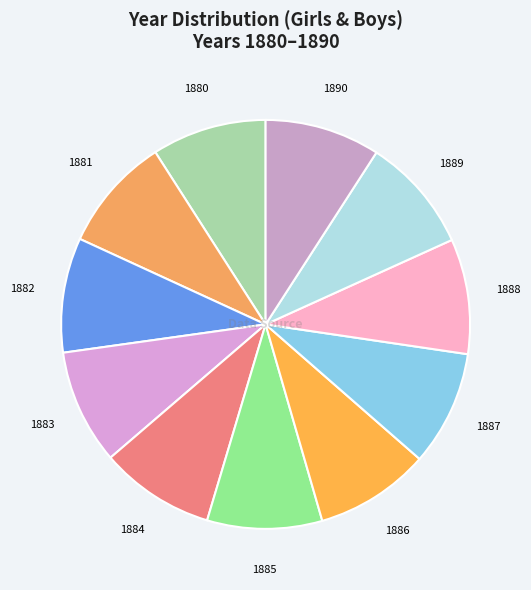

What is the ratio of the value at 1882 to the value at 1887?

1.0